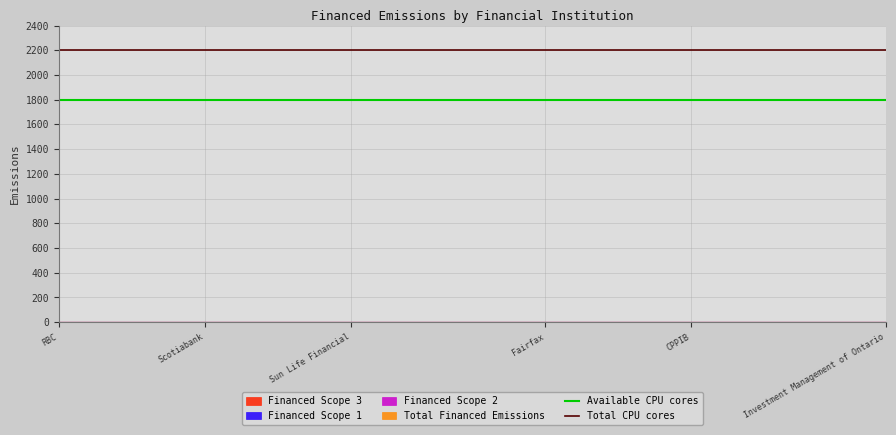

Which has a higher value, Scotiabank or RBC?

Scotiabank